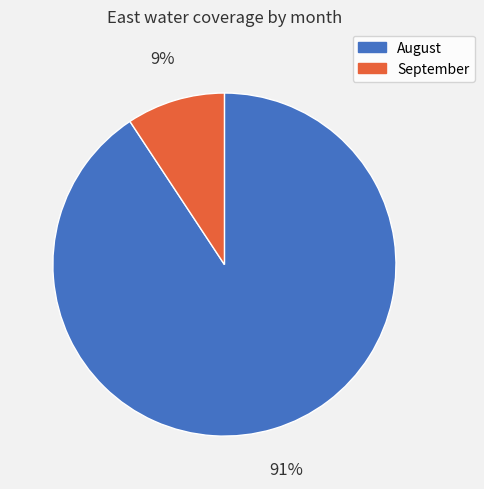

Is there any slice that represents more than half of the pie?

Yes